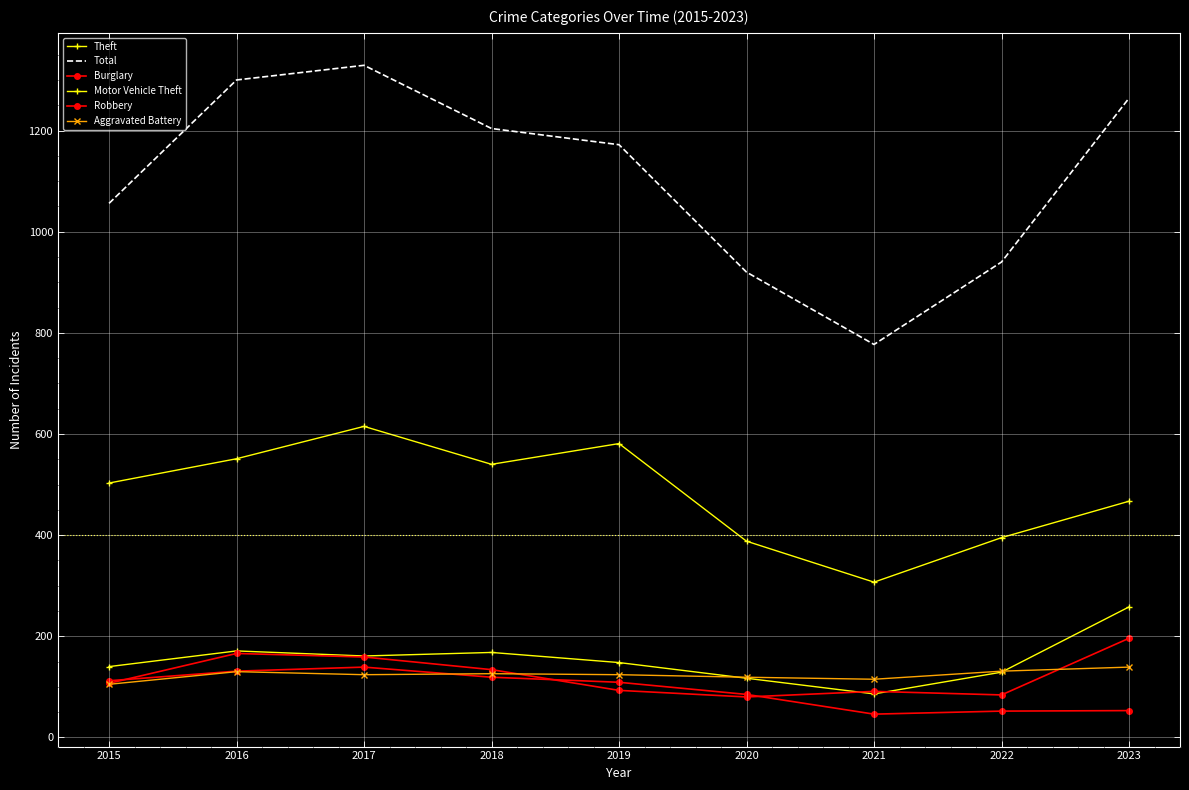

True or false: Total and Burglary intersect in this chart.

False